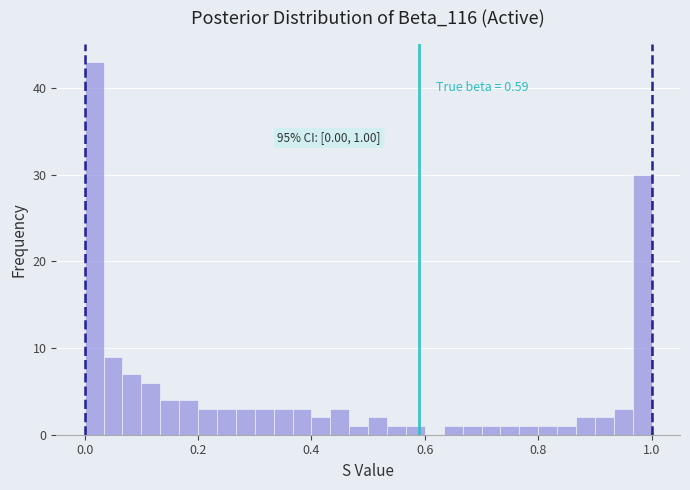

Around what value on the x-axis is the tallest bar? Give the approximate position of its centre, as read against the axis.

0.02